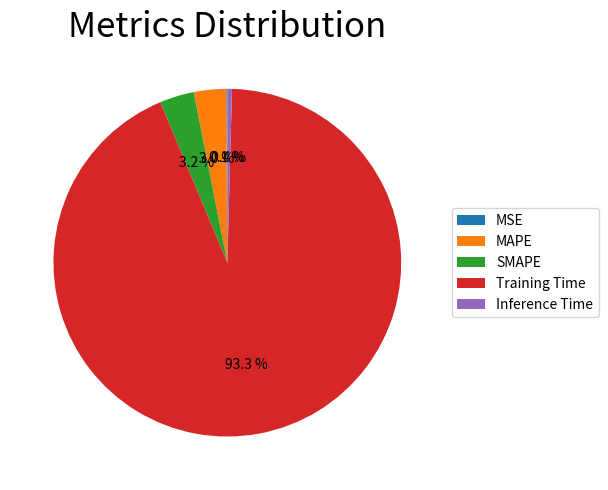

How much of the chart is everything except Inference Time?

99.6%